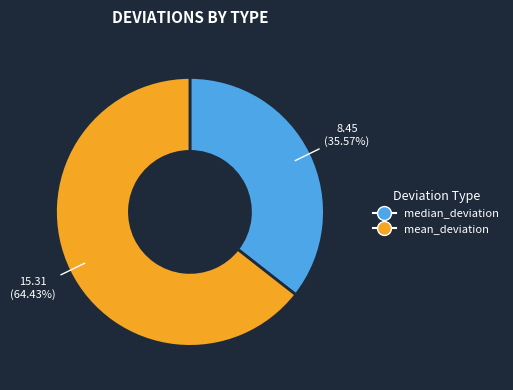

To the nearest percent, what is the average slice percentage?

50%